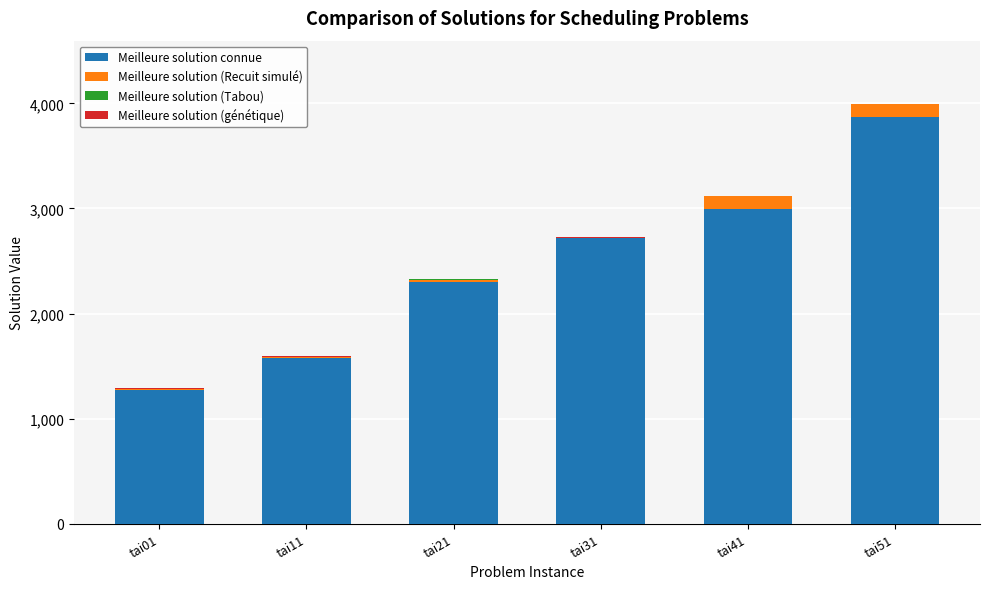

The value of Meilleure solution connue at tai11 is 1582. True or false?

True